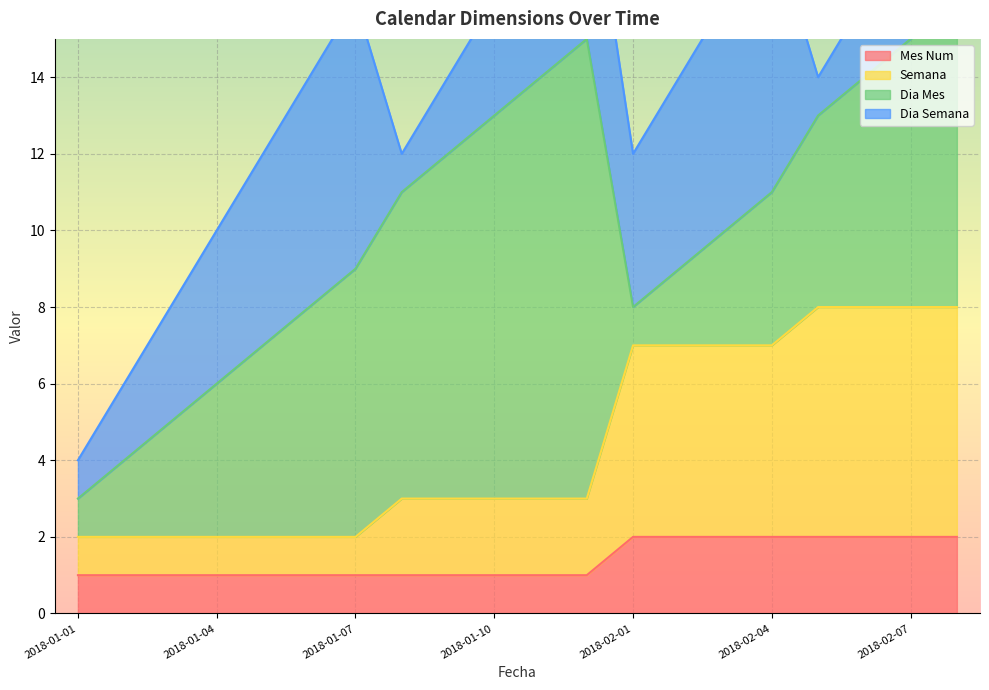

The Semana series shows 12 at 2018-02-07. True or false?

False